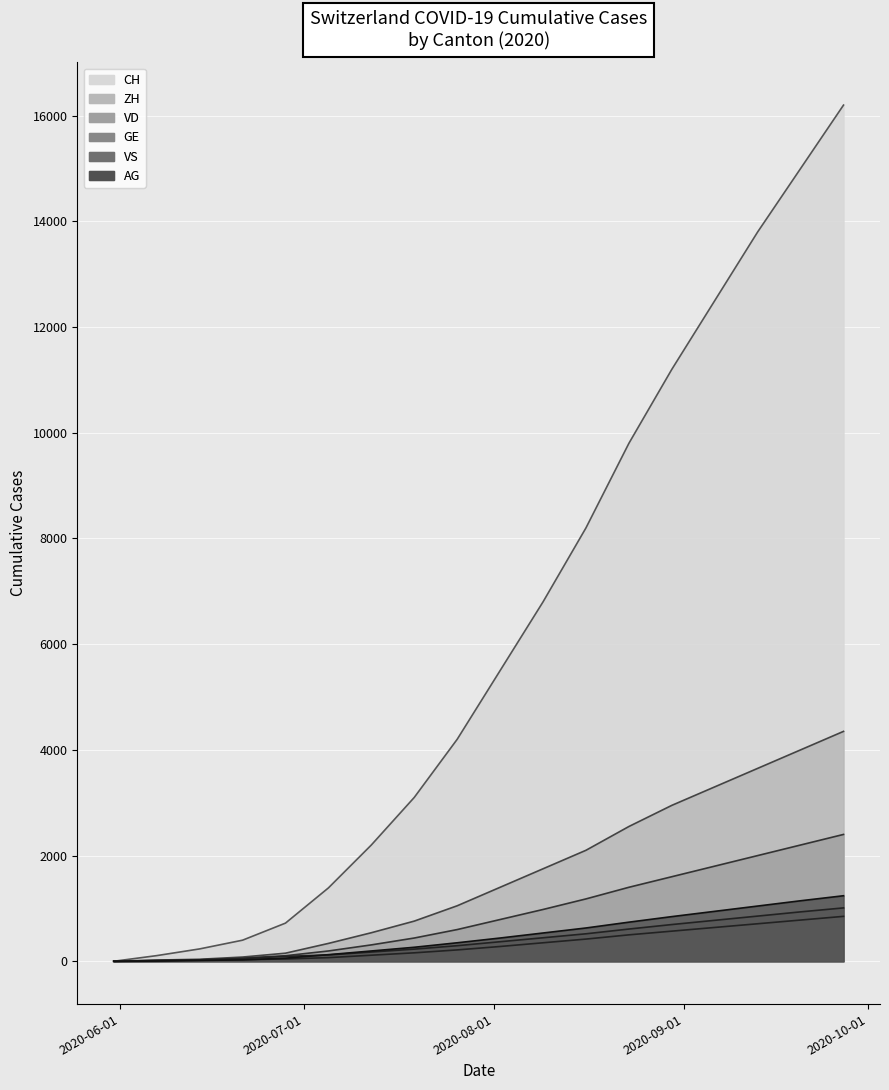

What is the maximum value for GE?

850